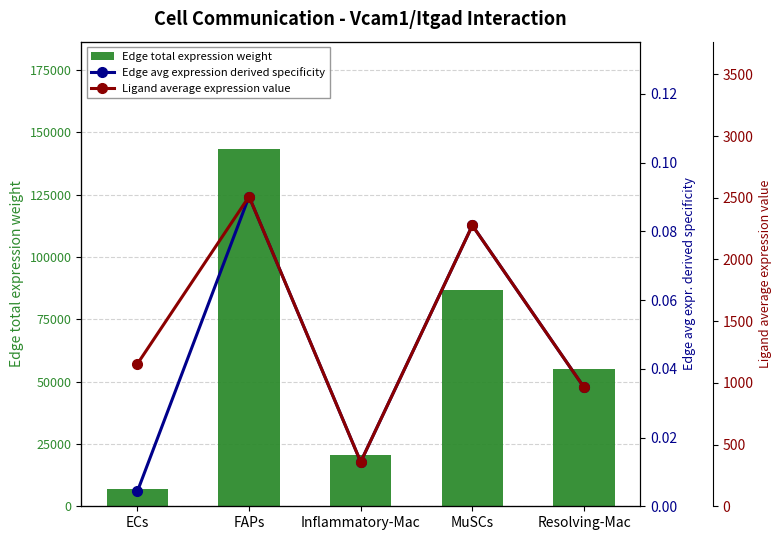

What is the sum of all Edge total expression weight values?

312470.0